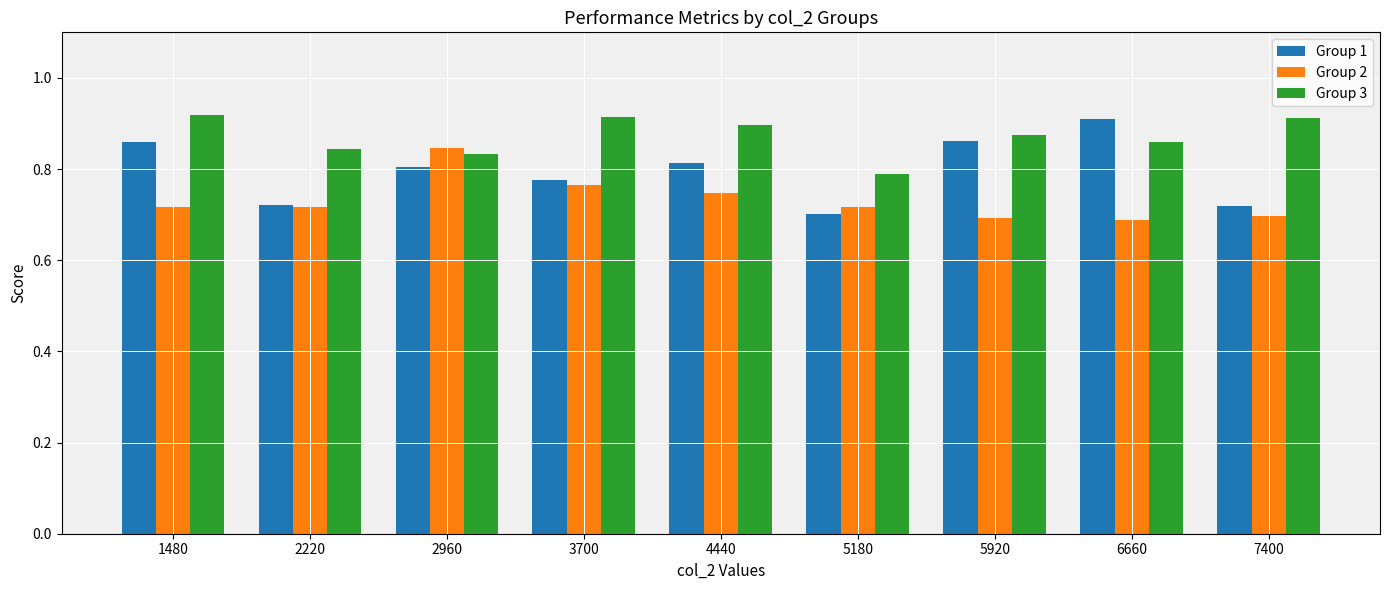

What are all the series names shown in the legend?

Group 1, Group 2, Group 3